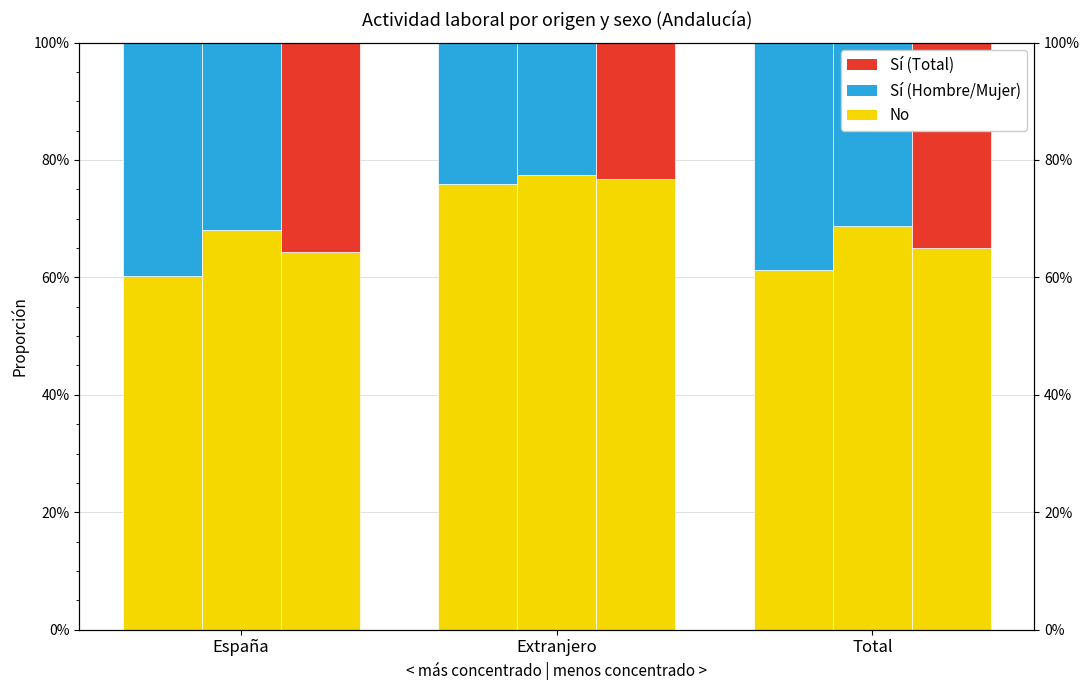

What is the label of the 1st bar from the left?

España